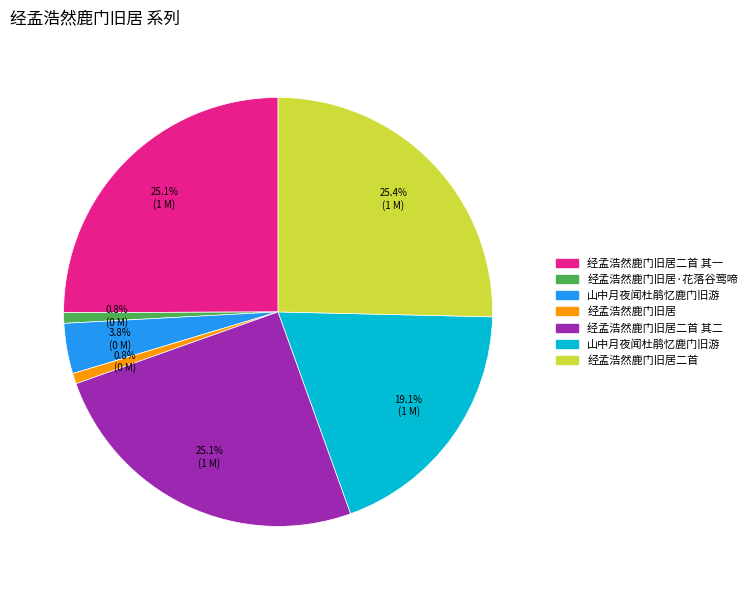

How many segments does this pie chart have?

7